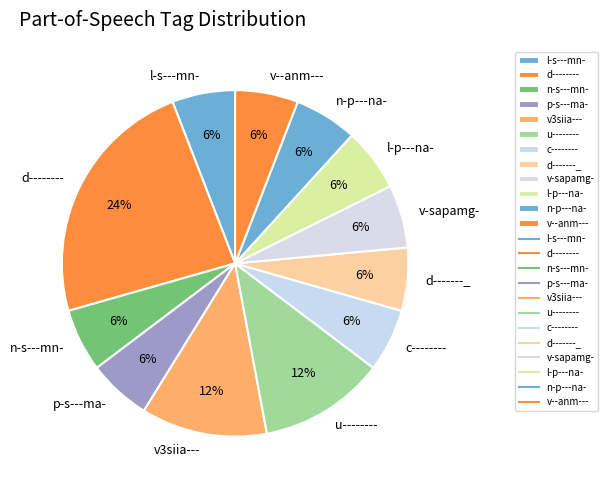

What is the largest slice in the pie chart?

d--------